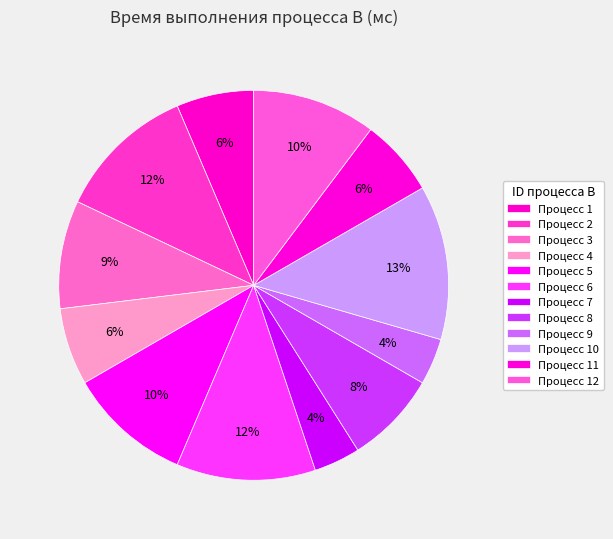

How many segments does this pie chart have?

12